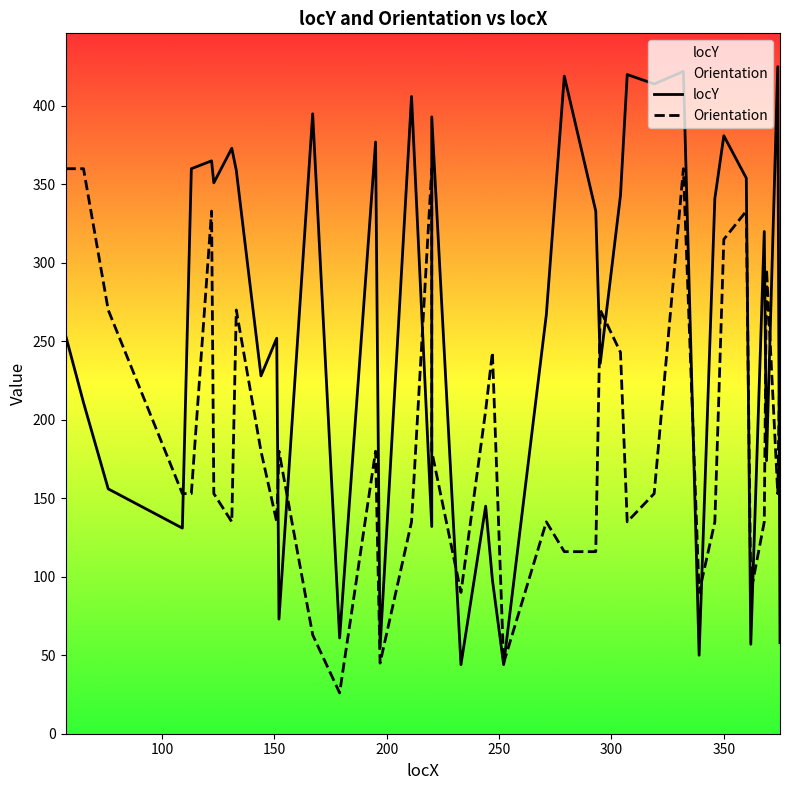

The value of locY at 19 is 15. True or false?

False